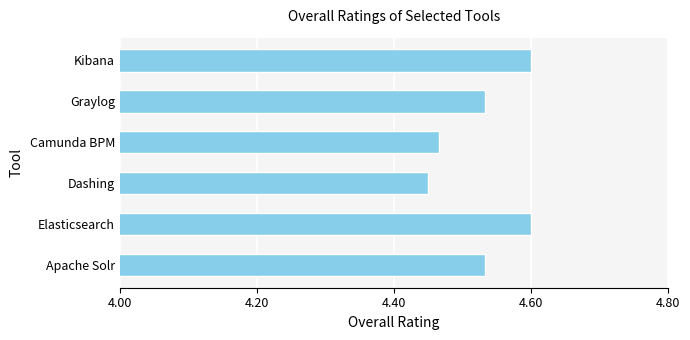

Is it true that the value at Kibana is 2.6?

False